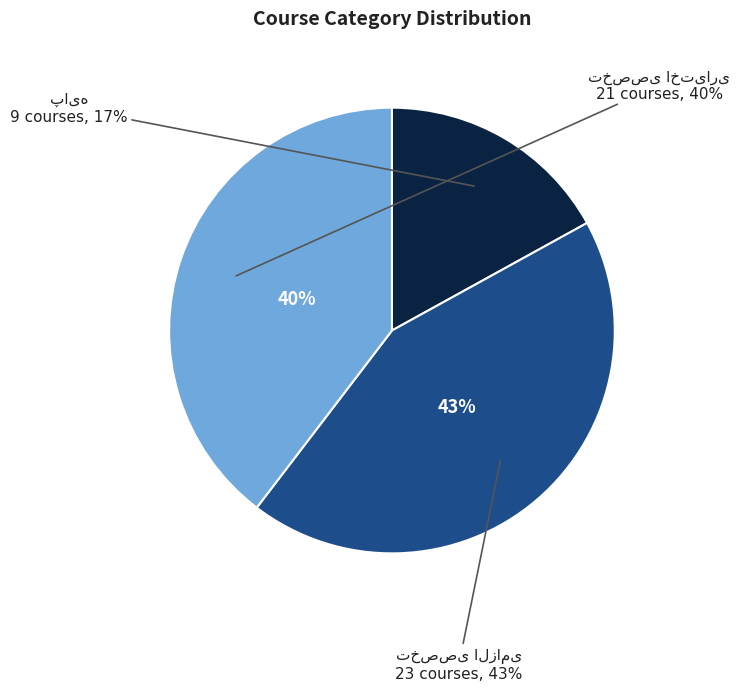

Which has a higher value, تخصصی اختیاری or پایه?

تخصصی اختیاری